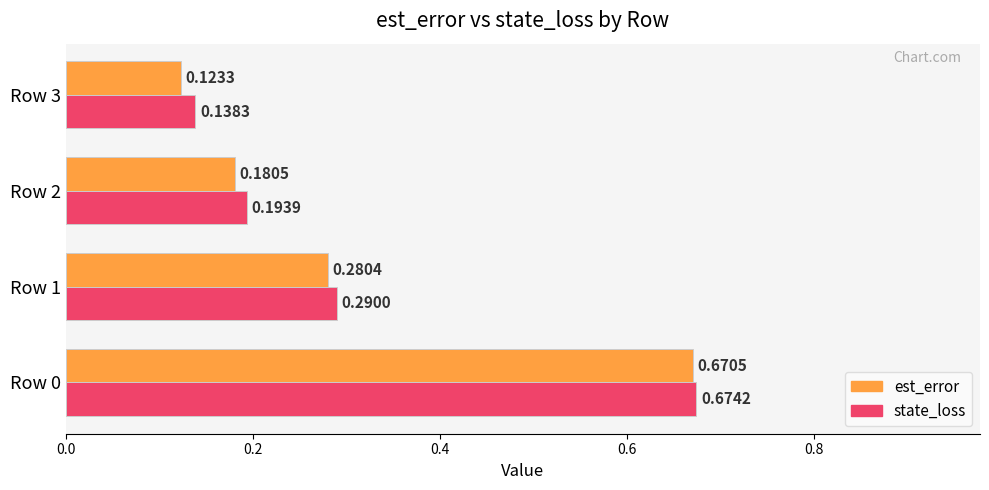

Which series changed the most between Row 0 and Row 3?

est_error